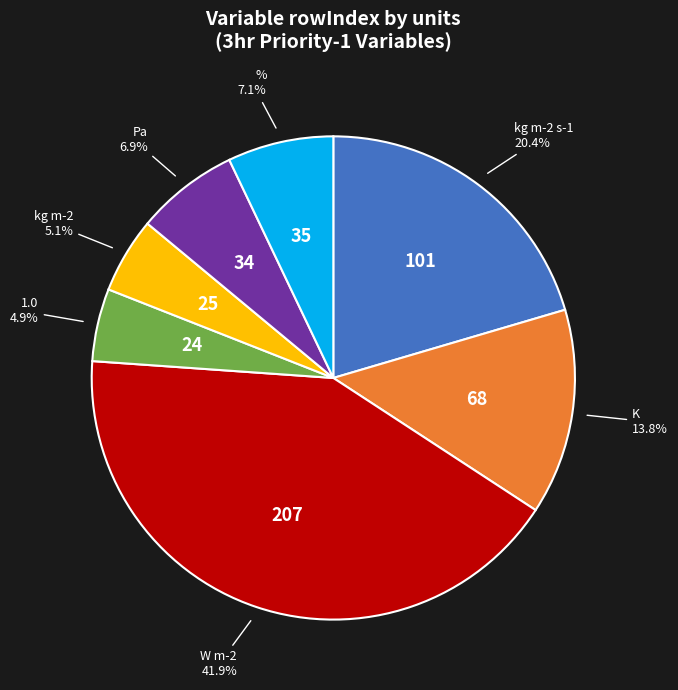

Does any single category account for the majority?

No